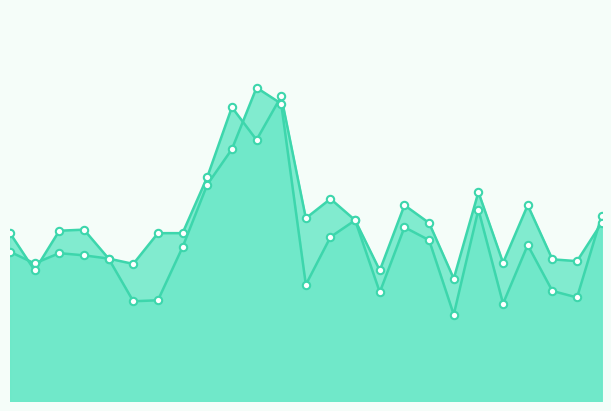

At which category is the sum across all series the highest?

12